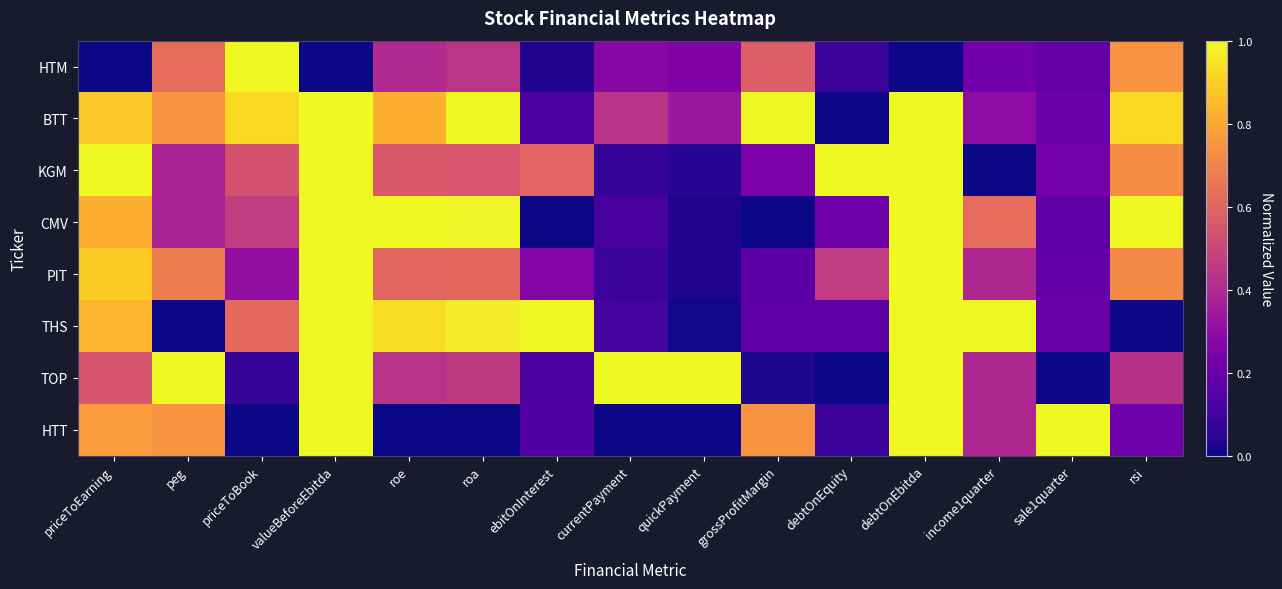

What is the total value across all series at currentPayment?

2.1